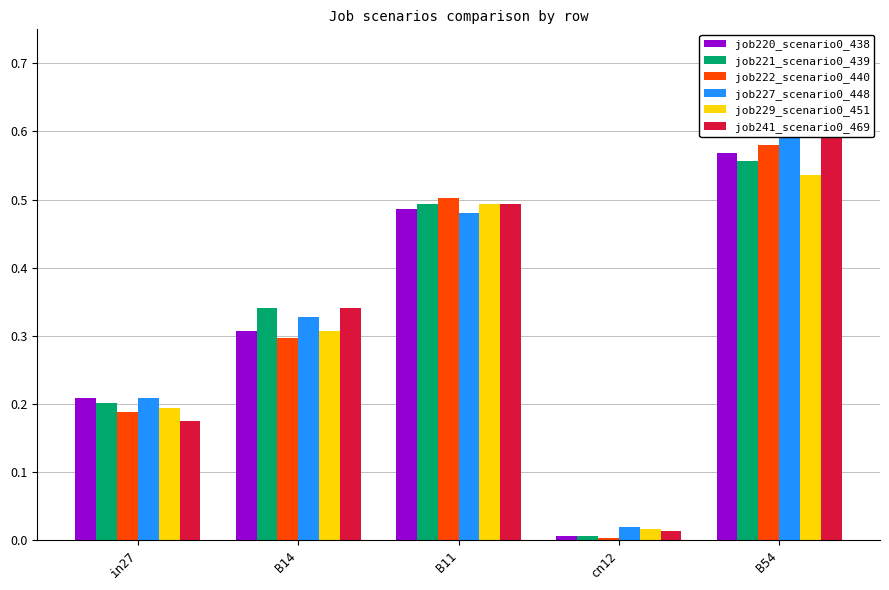

What is the label of the 2nd bar from the right?

cn12